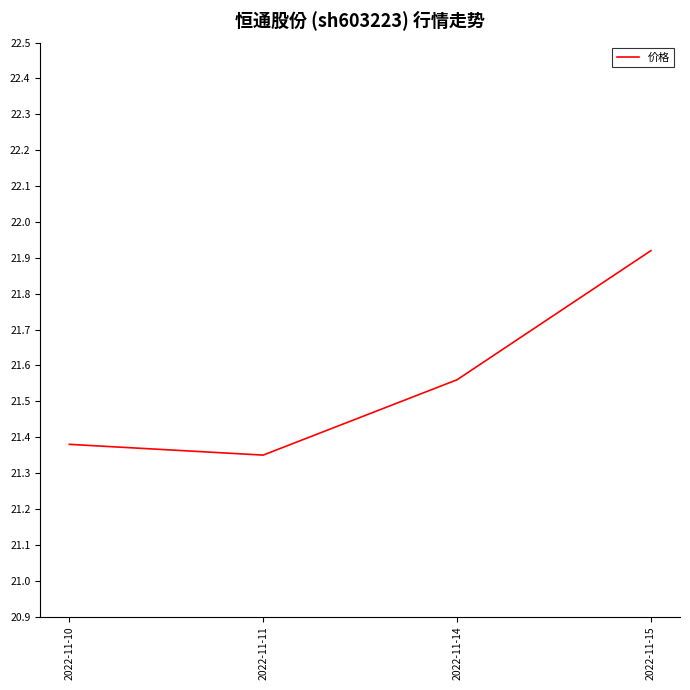

Where is the first local minimum?

2022-11-11